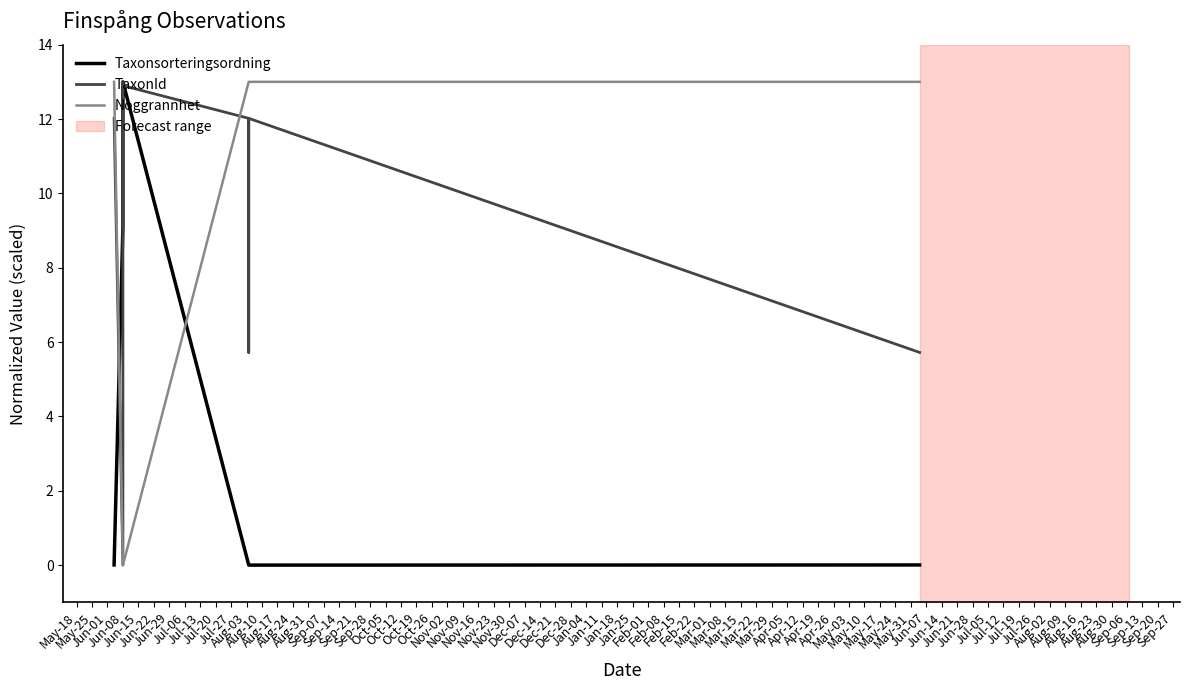

True or false: TaxonId and Taxonsorteringsordning cross at least once.

True